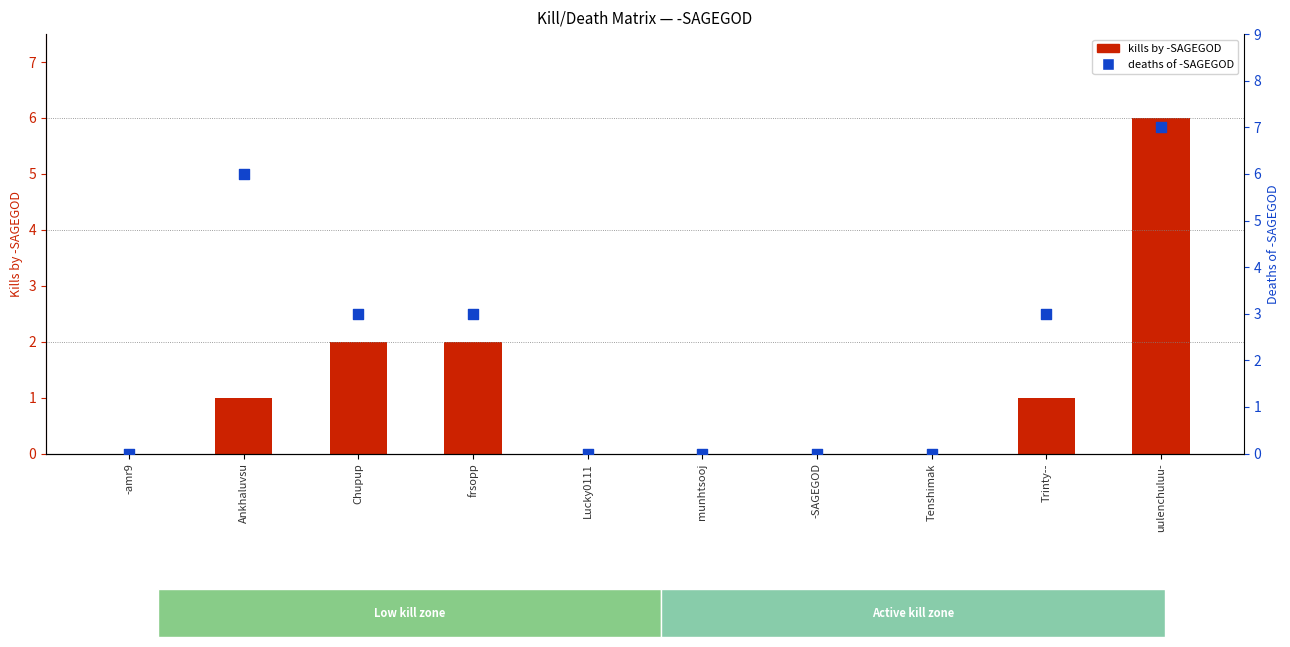

Which series contains the highest Y value?

deaths of -SAGEGOD